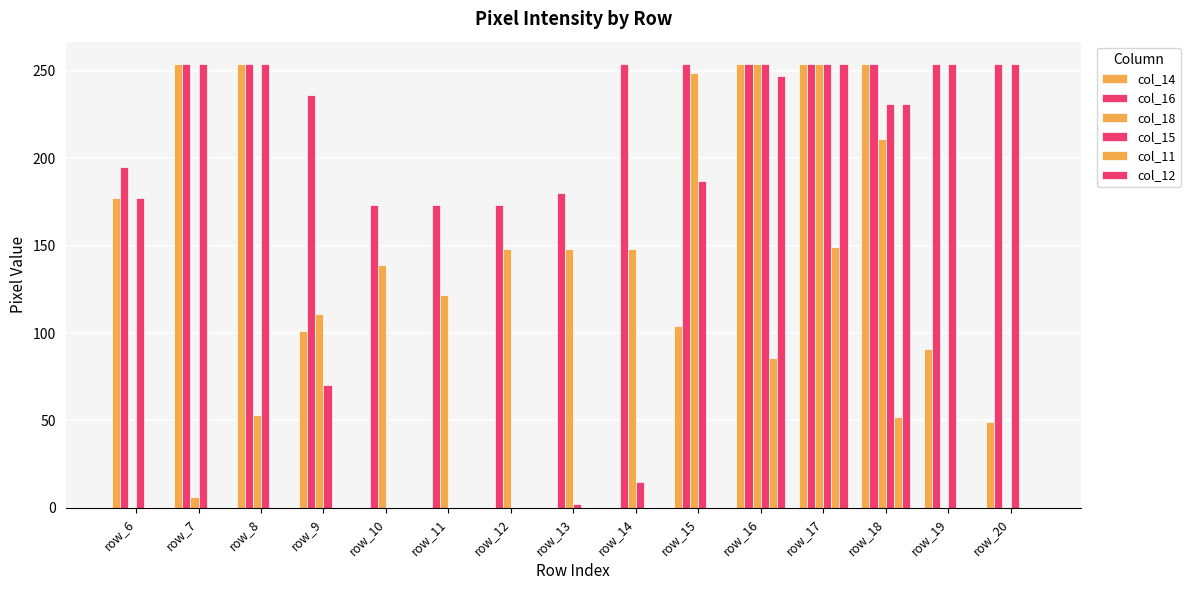

How many groups of bars are there?

15